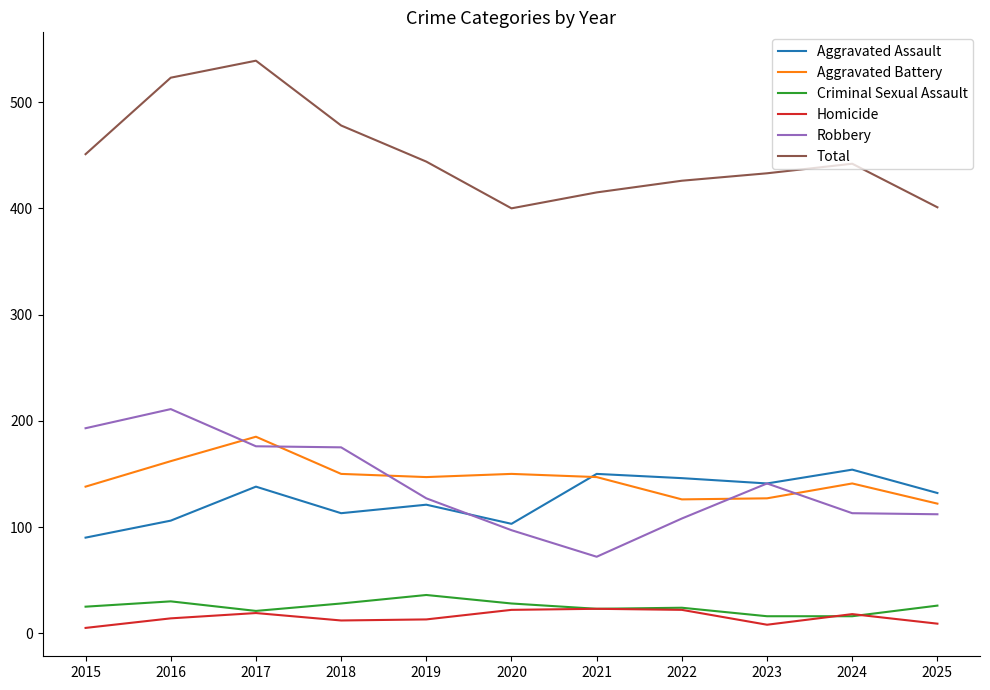

Between 2015 and 2016, which series saw the biggest shift?

Total